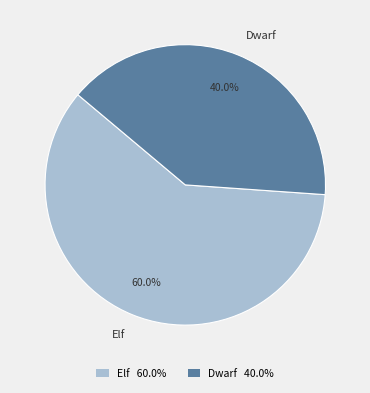

What is the smallest slice in the pie chart?

Dwarf